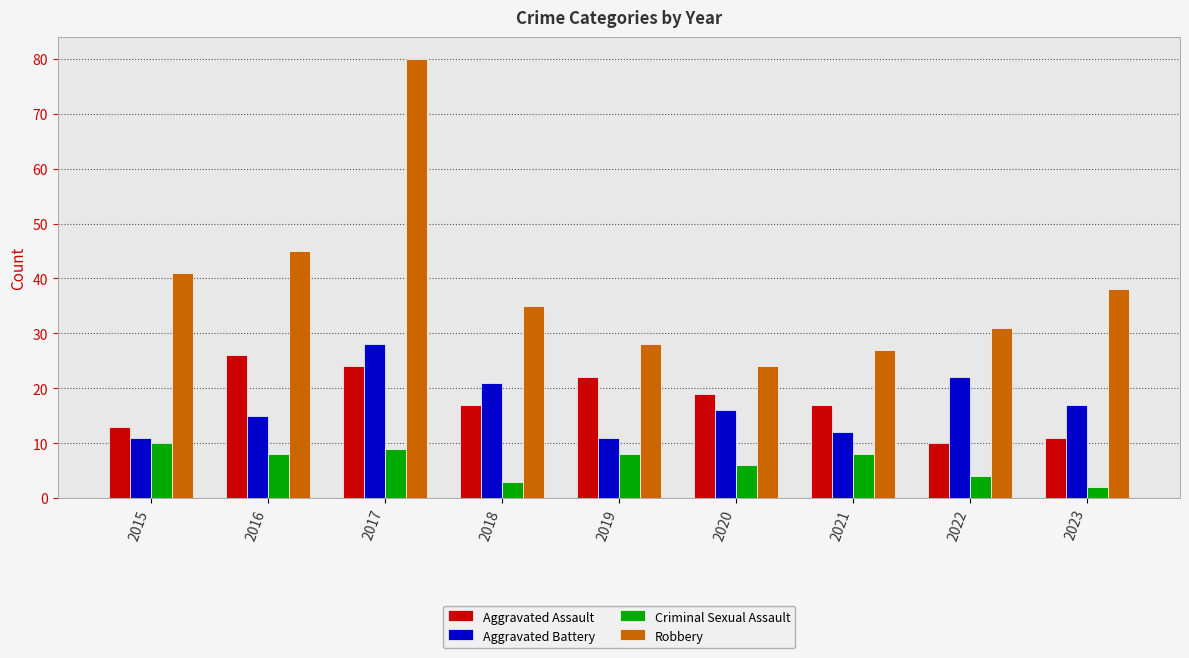

What is the value of the Aggravated Battery bar at the 4th from the left?

21